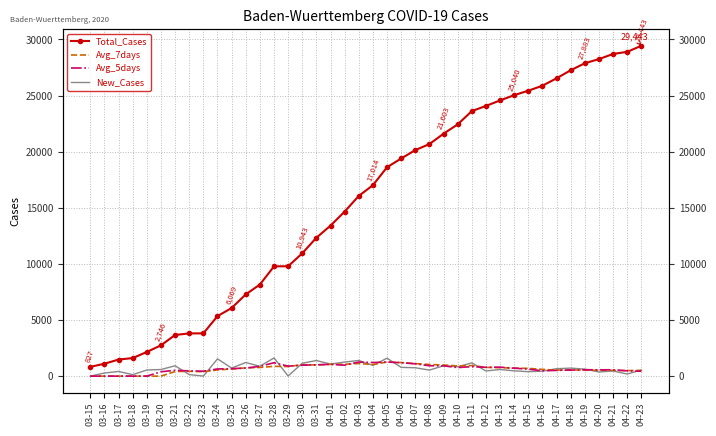

The Avg_5days series shows 843.6 at 03-21. True or false?

False